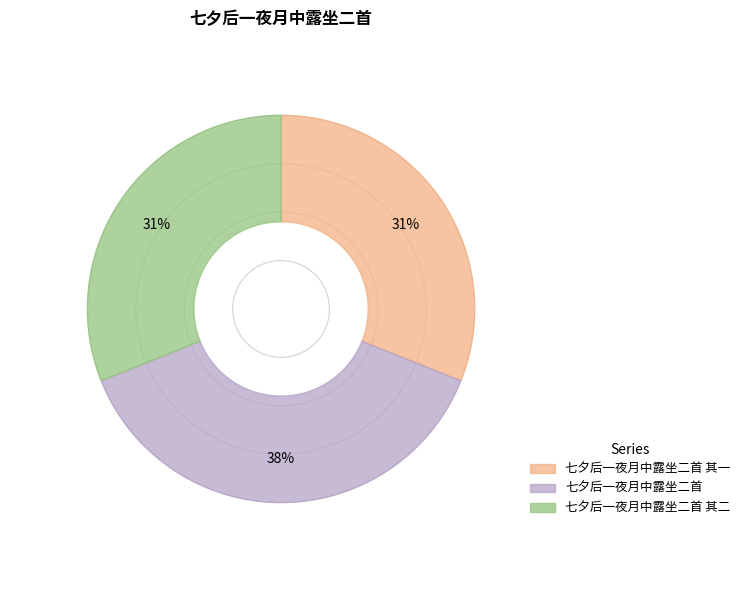

Is there any slice that represents more than half of the pie?

No